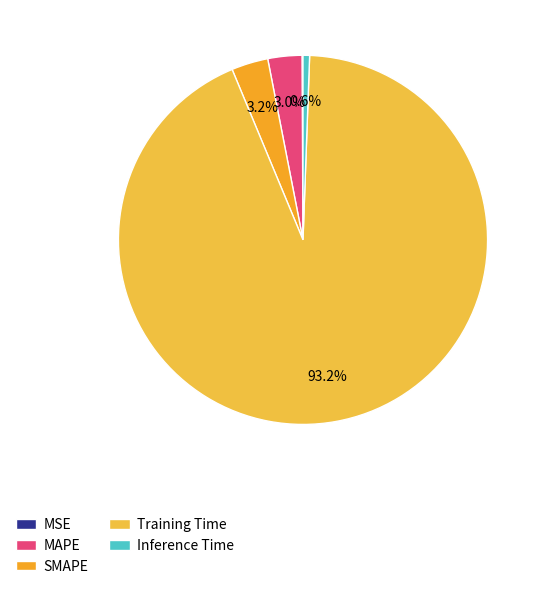

To the nearest percent, what is the combined percentage of Inference Time and MSE?

1%